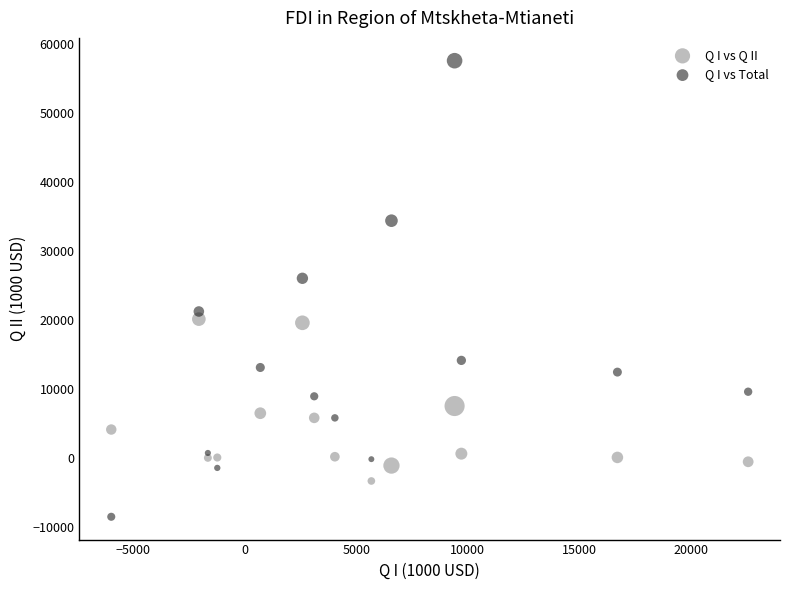

Which series has the largest Y range (max minus min)?

Q I vs Total